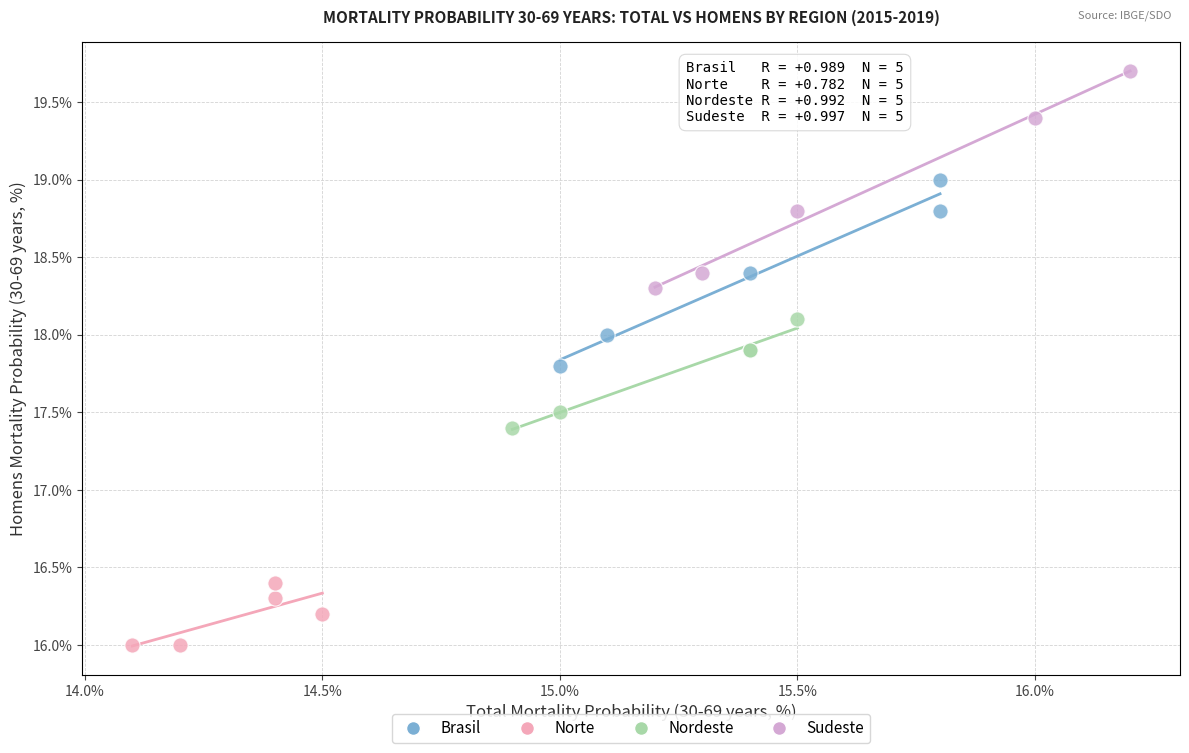

Which series reaches the minimum Y coordinate?

Norte